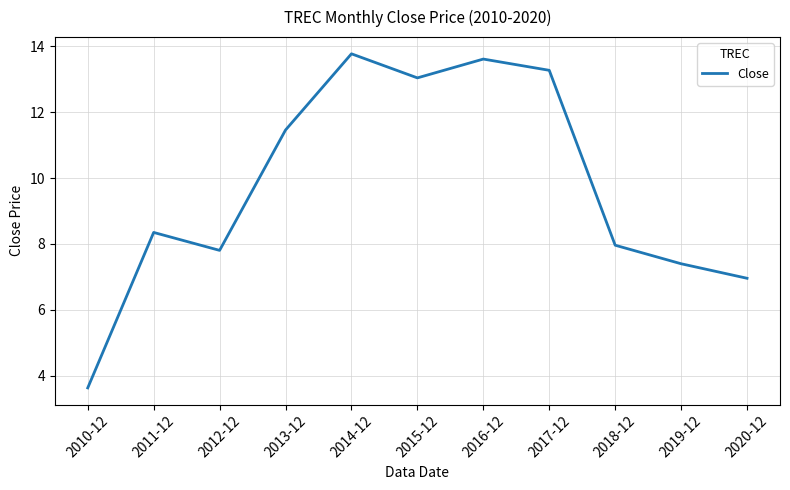

What is the sum of the values at 2015-12 and 2010-12?

16.7